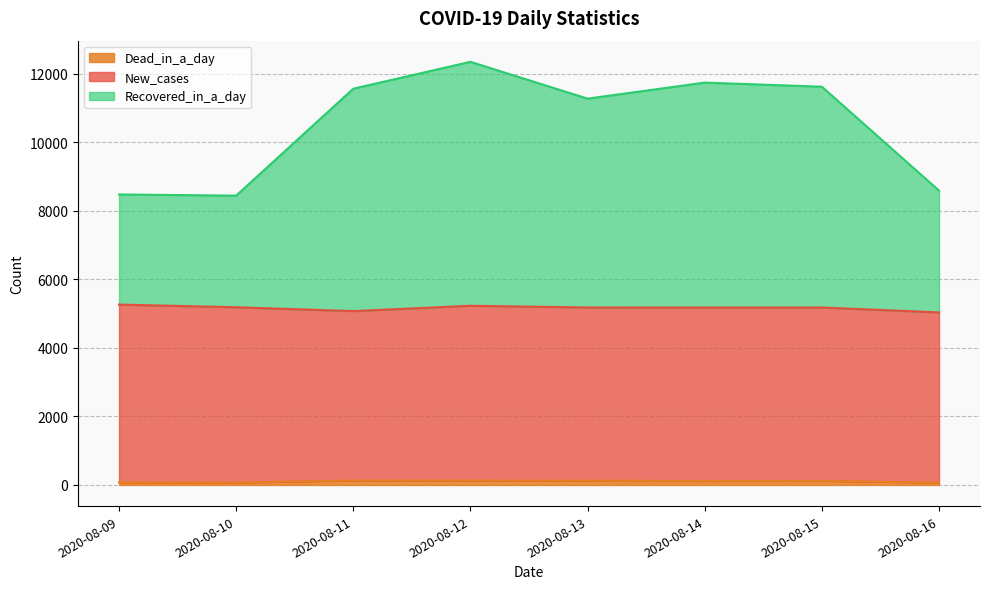

Count the number of categories in the chart.

8